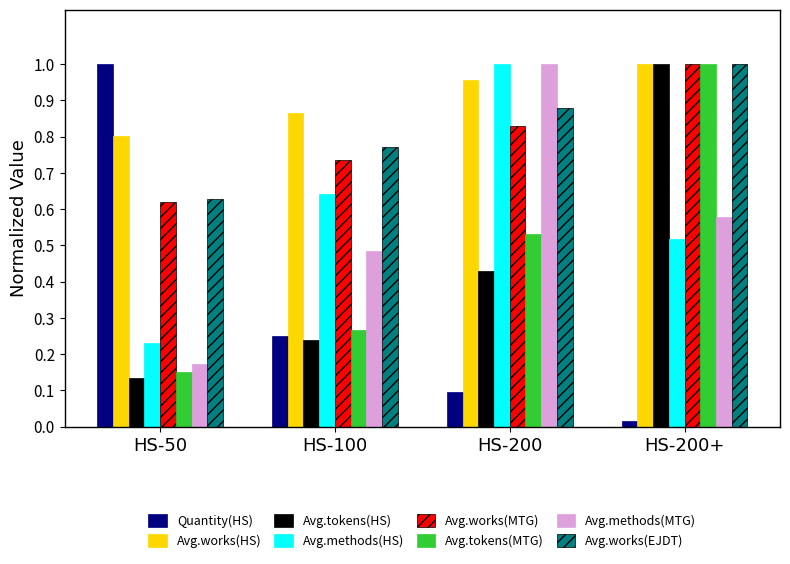

How many bars are there in each group?

8